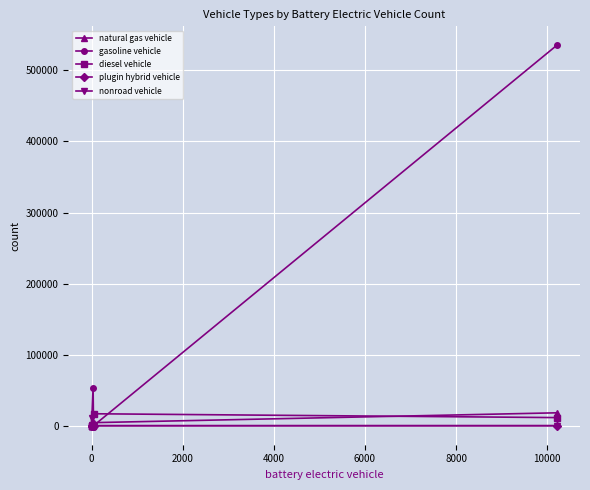

Which series has the largest range (max minus min)?

gasoline vehicle